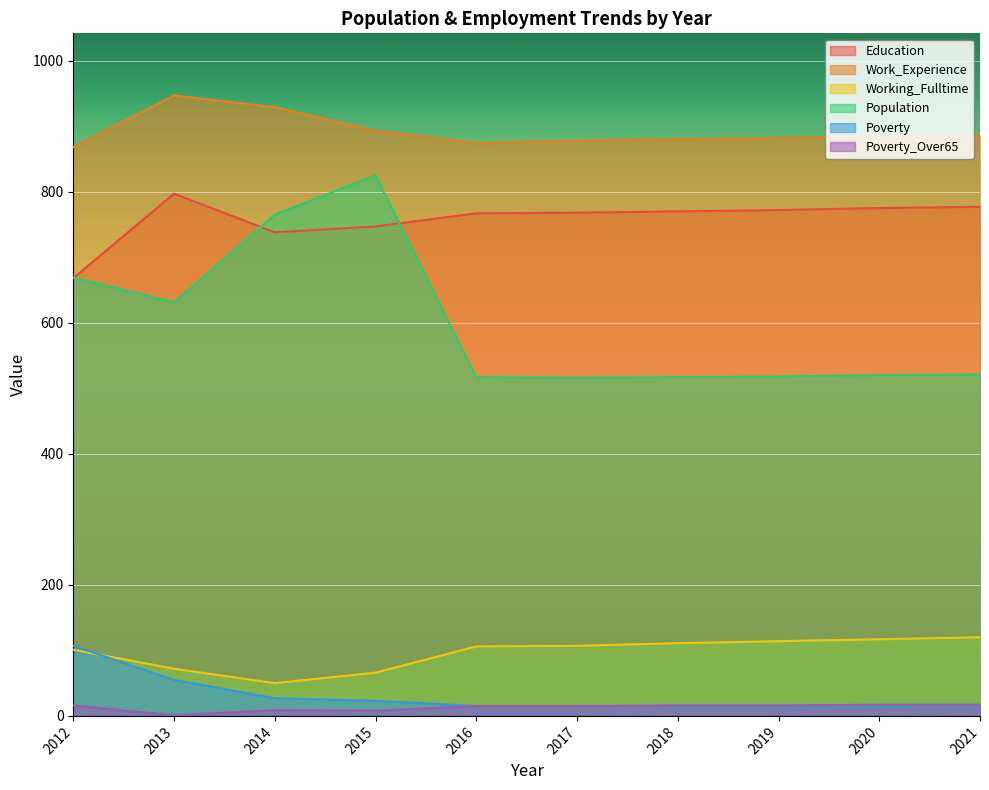

At how many categories does at least one series exceed 169?

10